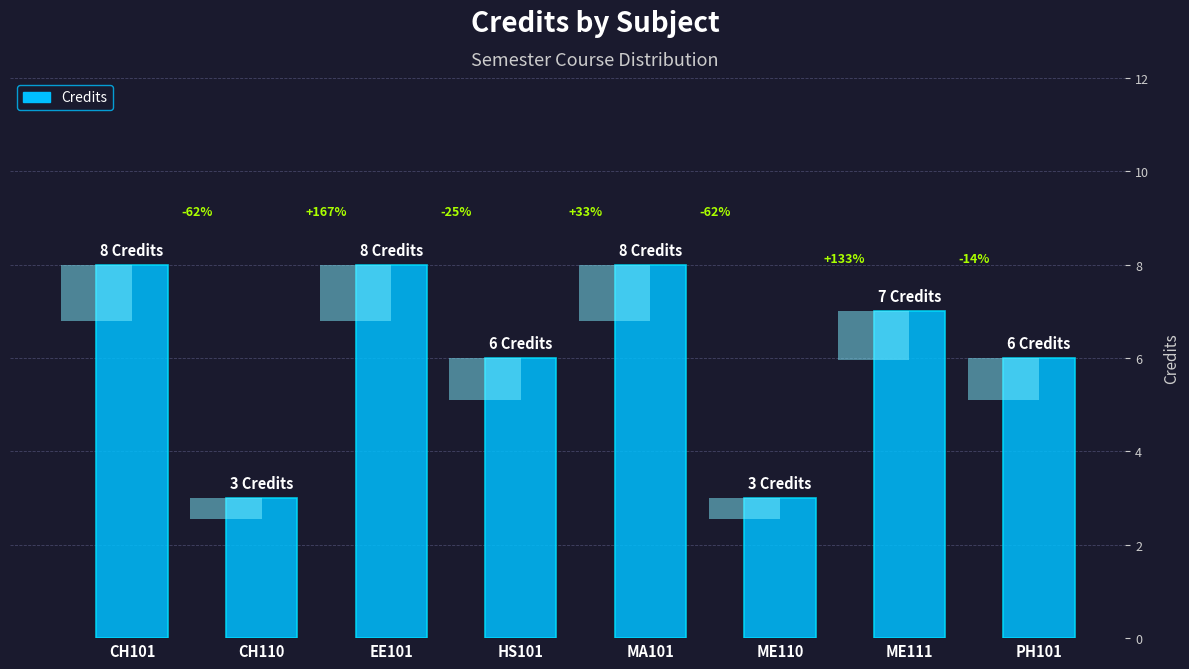

What is the maximum value shown in the chart?

8